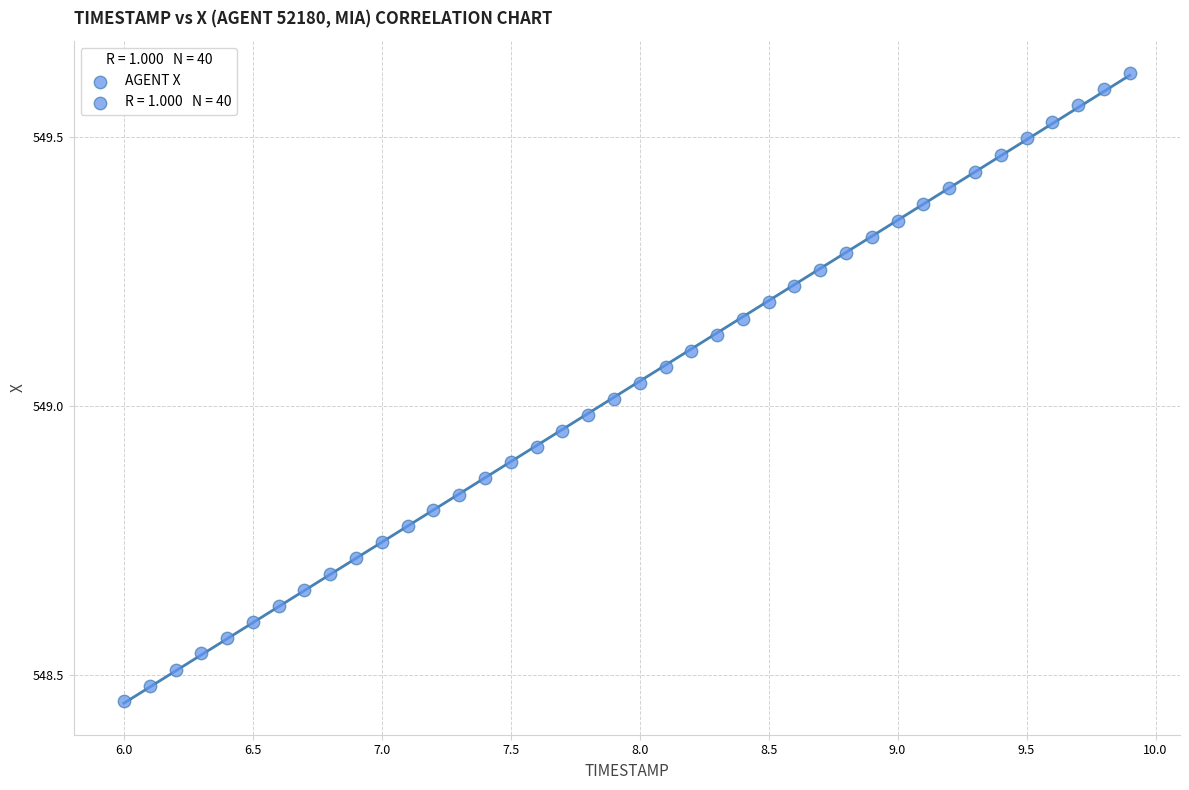

What is the range of Y values (max minus min)?

1.2